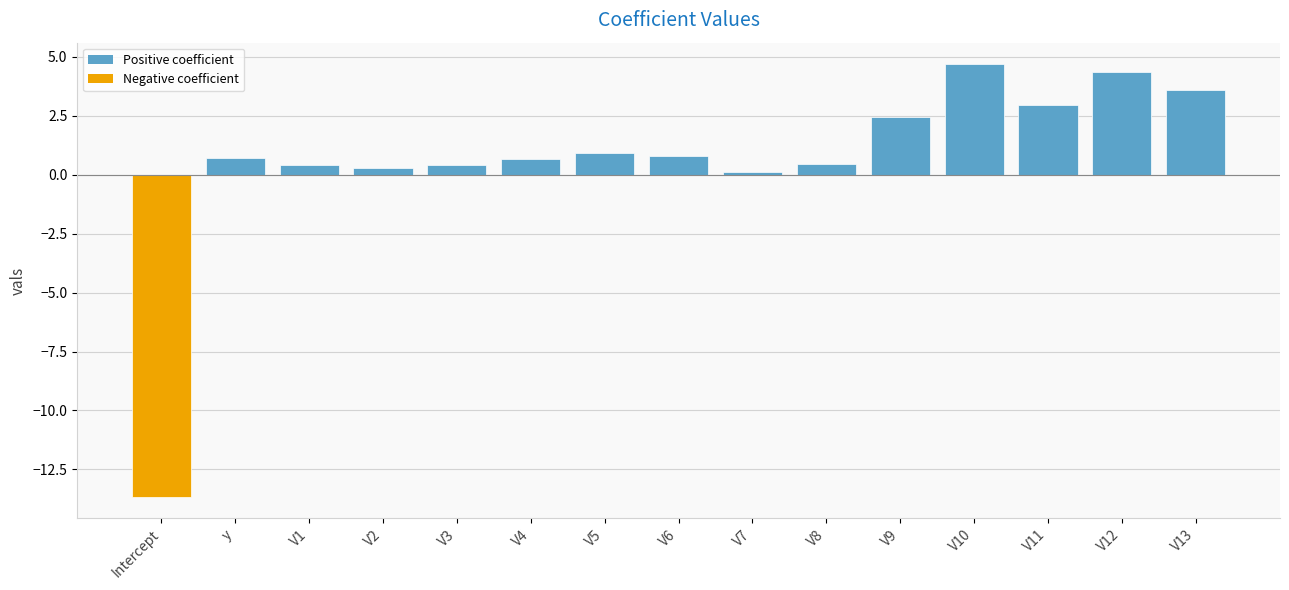

The chart shows a value of 1.8 at V12. True or false?

False